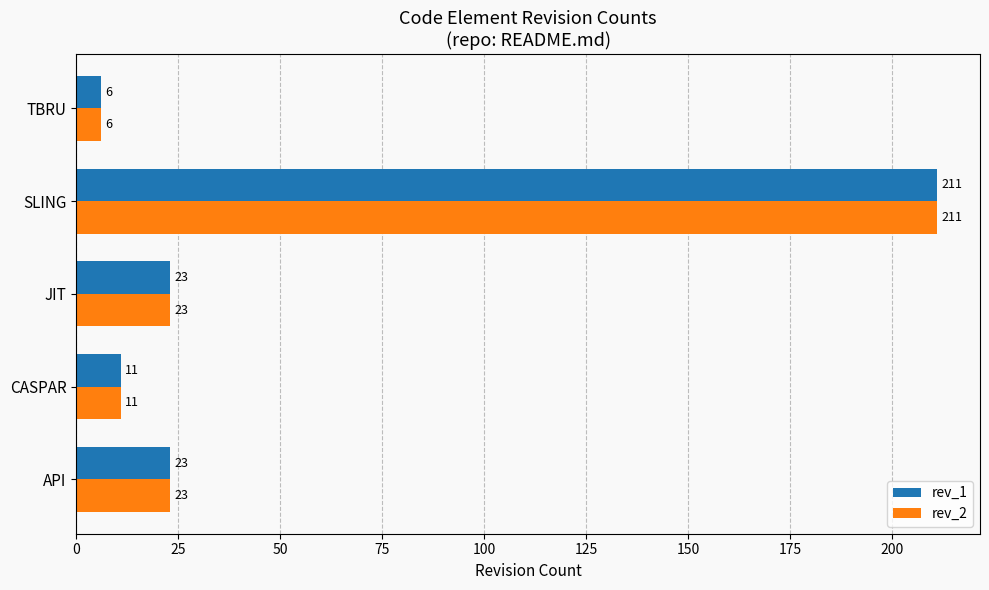

At which label does rev_1 reach its minimum?

TBRU